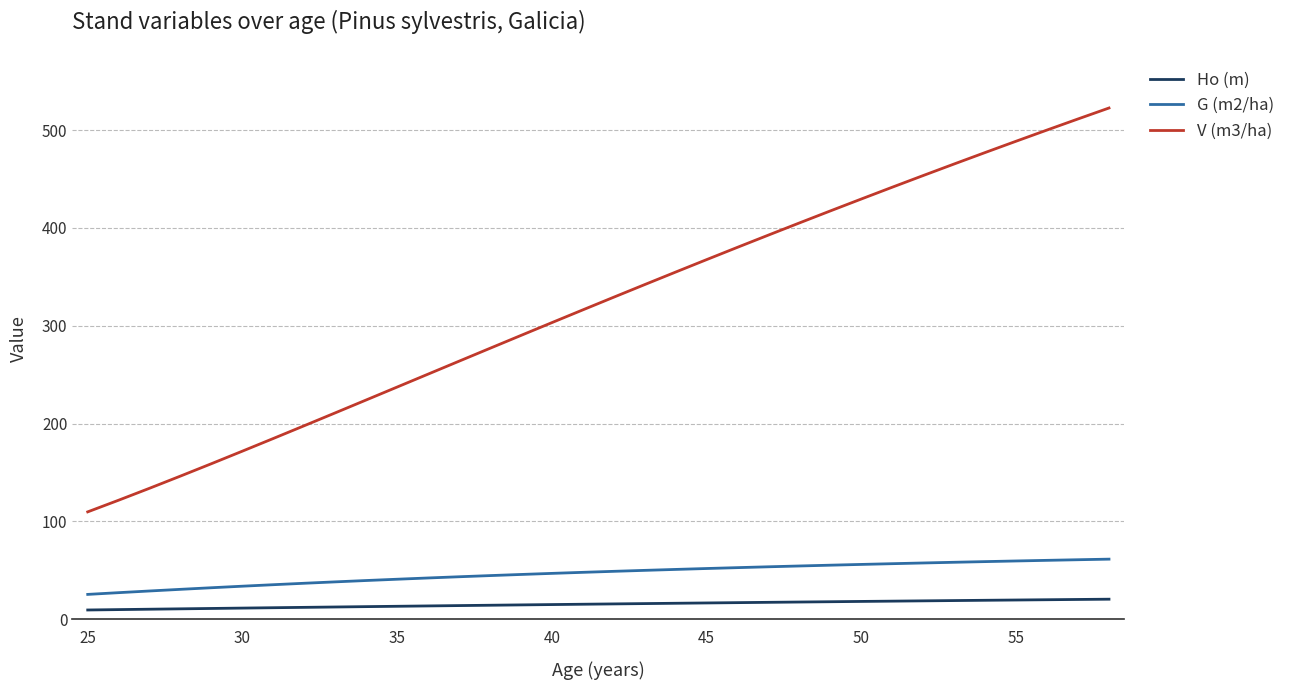

What is the minimum value for G (m2/ha)?

25.5